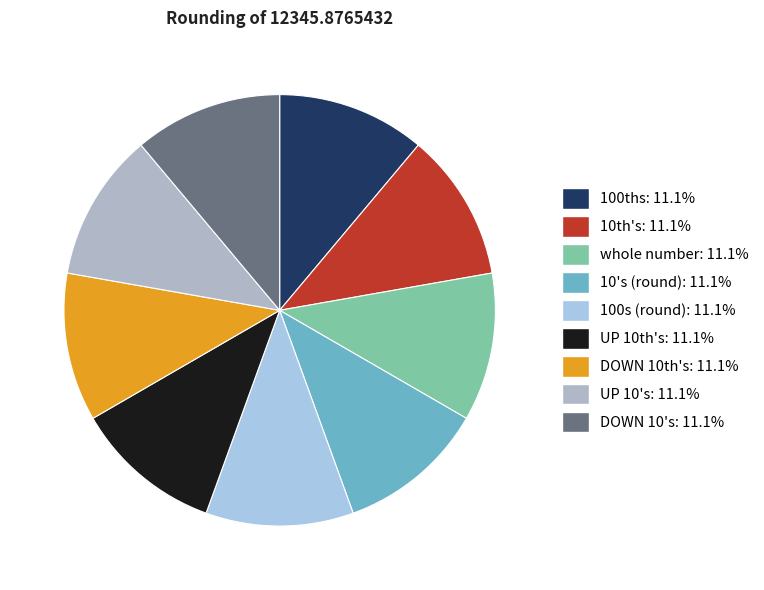

Rank the categories by value from highest to lowest.

10's (round), UP 10's, whole number, 10th's, UP 10th's, 100ths, DOWN 10th's, DOWN 10's, 100s (round)